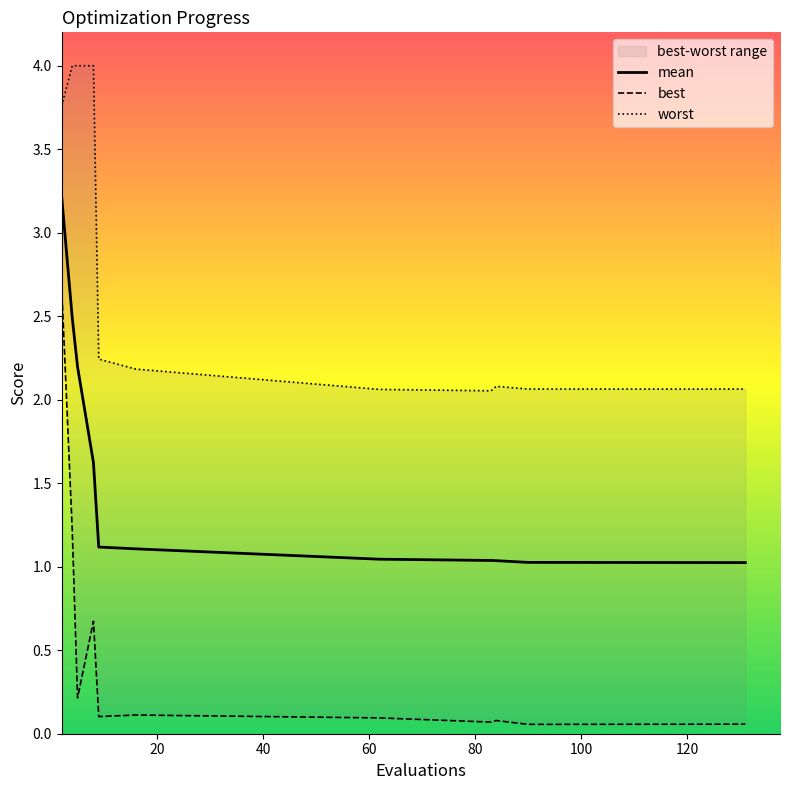

List the series in order of their peak value, lowest first.

best, mean, worst